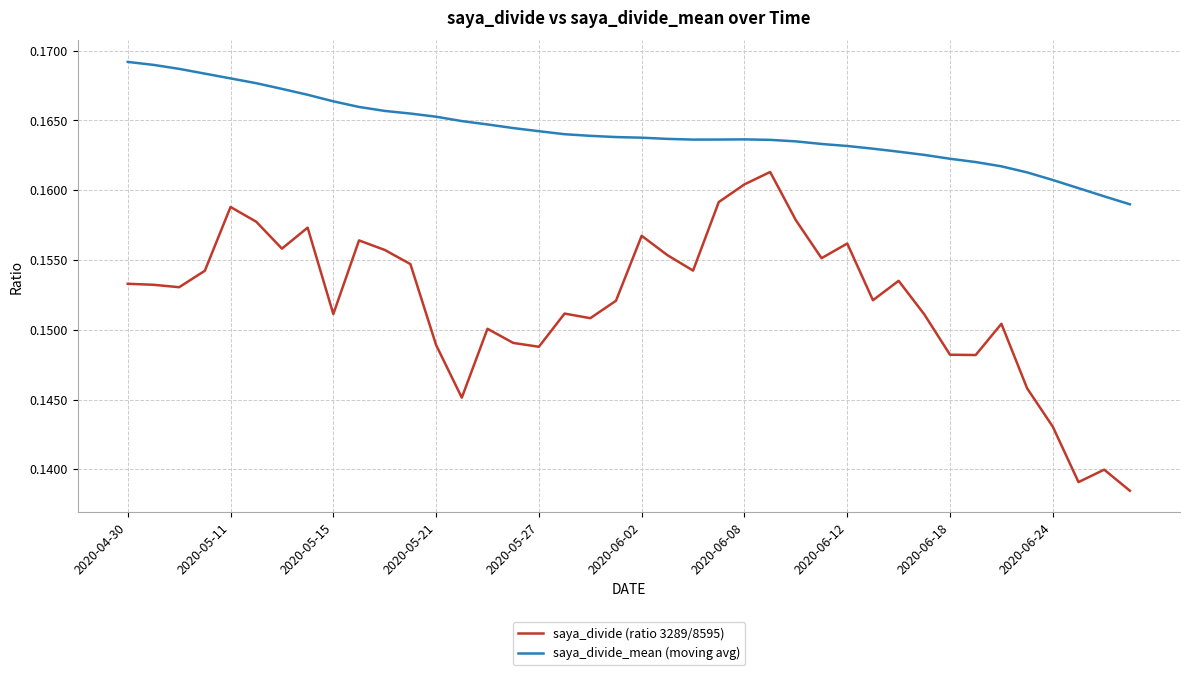

List the series in order of their overall mean, highest first.

saya_divide_mean (moving avg), saya_divide (ratio 3289/8595)